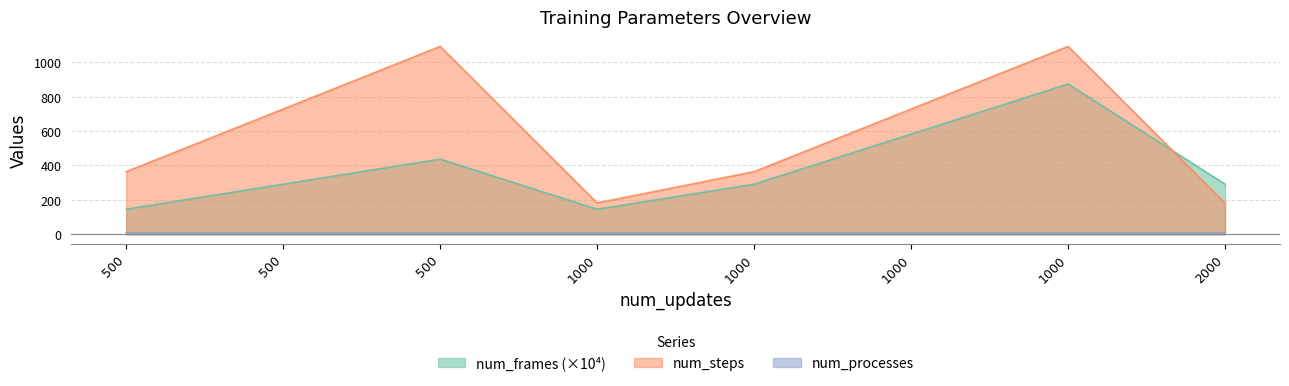

At which label does num_frames reach its minimum?

500